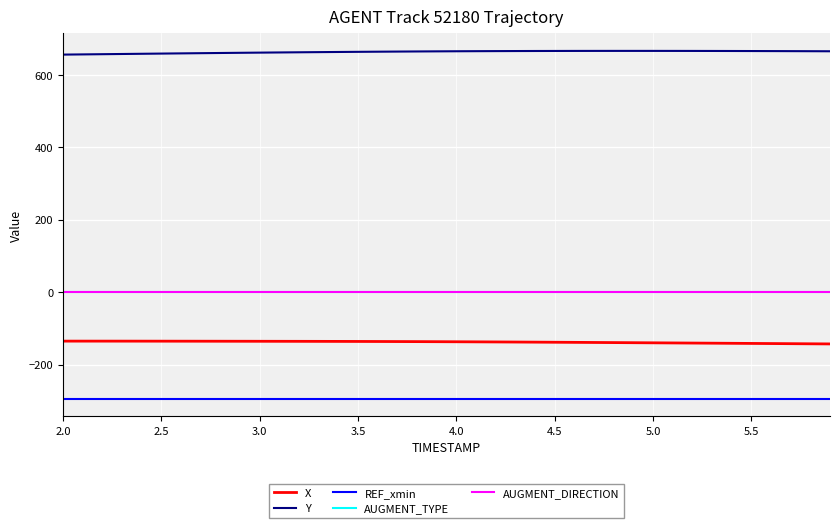

Does the chart display data point markers on the line(s)?

No